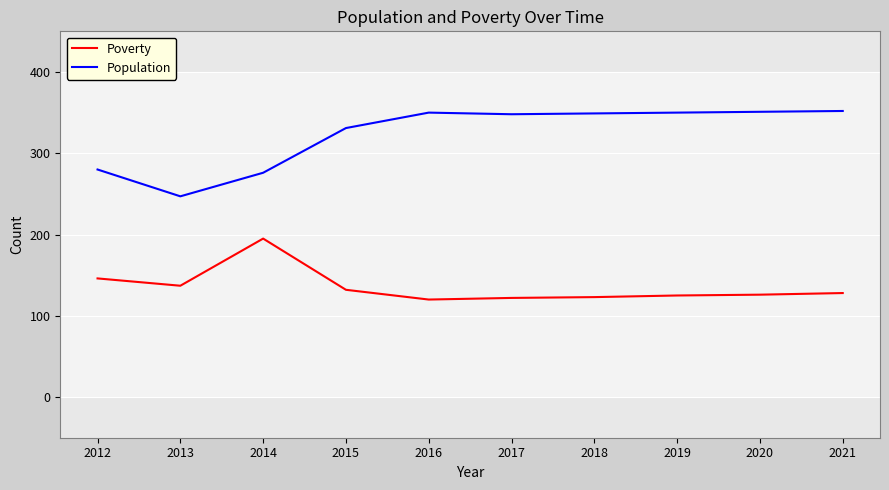

Rank the series by their average value, from lowest to highest.

Poverty, Population